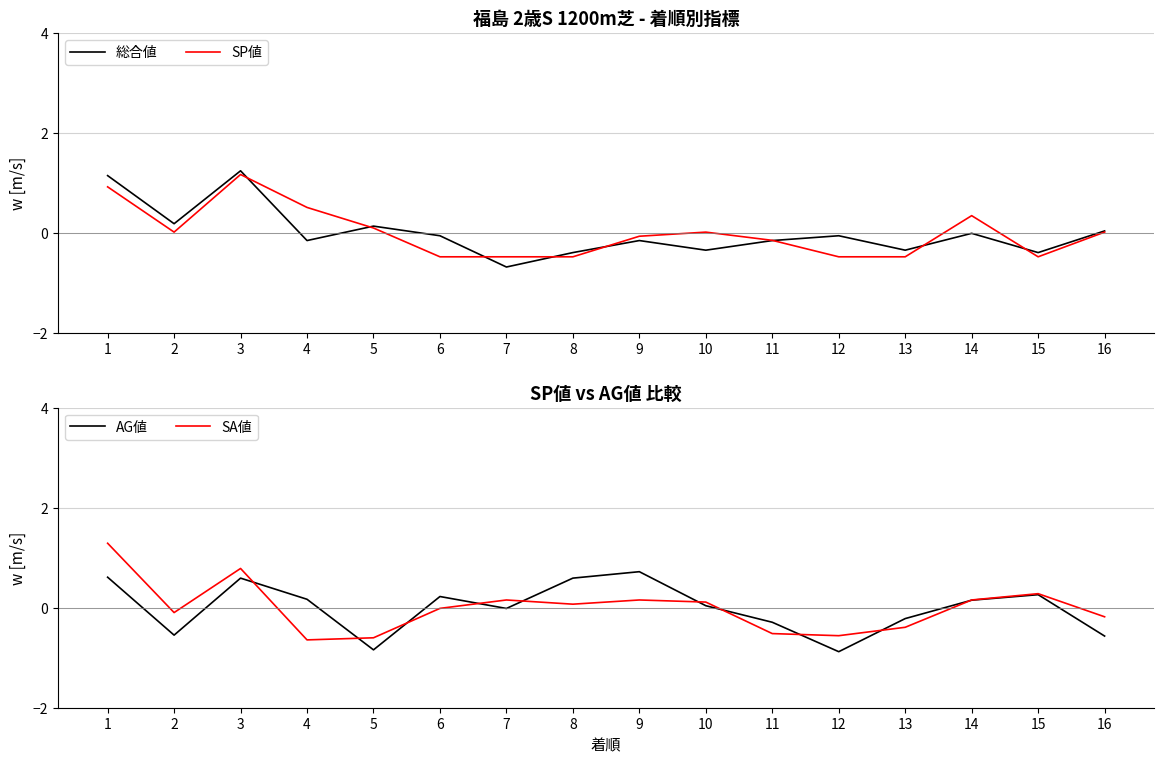

What are all the series names shown in the legend?

総合値, SP値, AG値, SA値